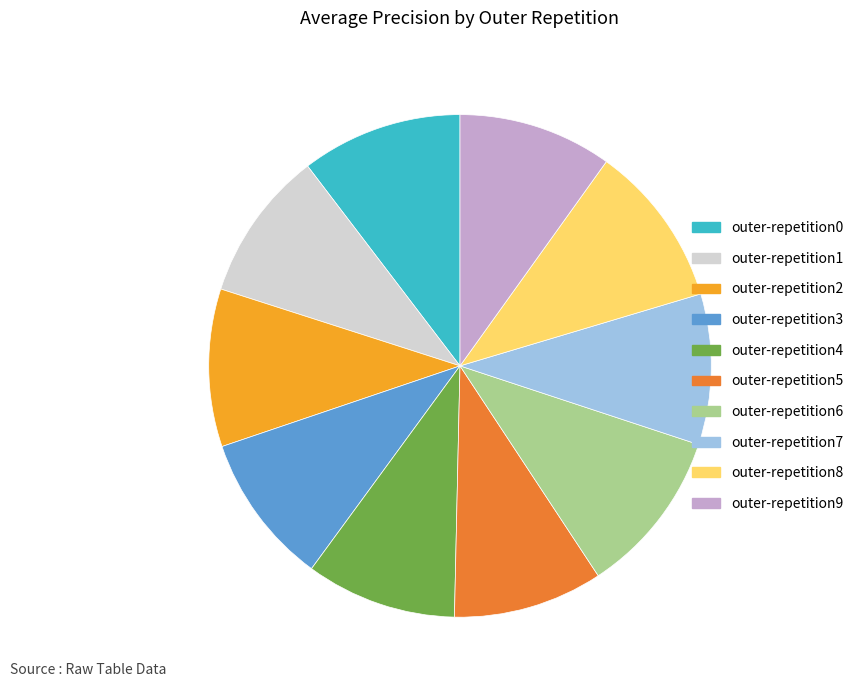

Does outer-repetition8 account for over 50% of the chart?

No